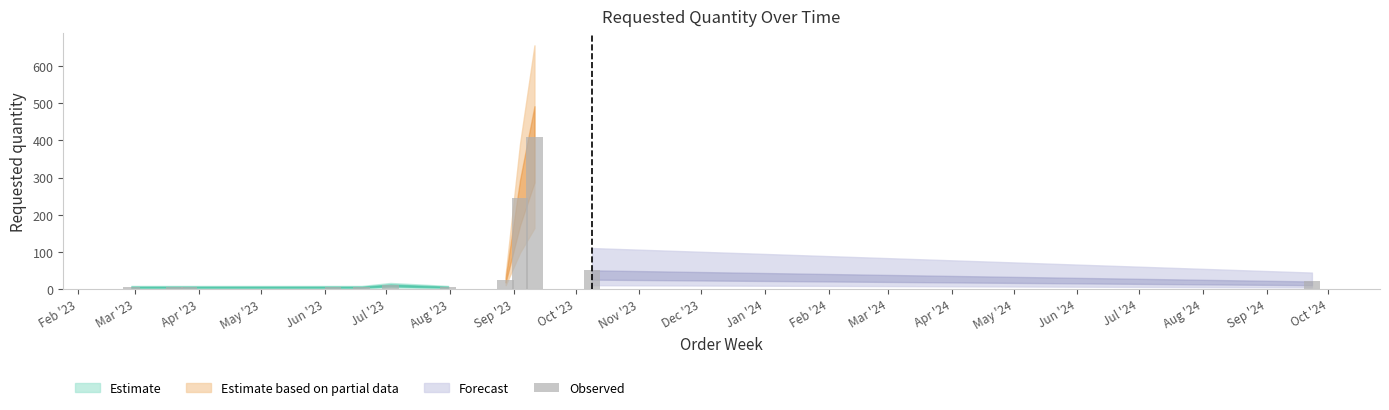

Rank the categories by value from lowest to highest.

2023-02-27, 2023-03-20, 2023-03-27, 2023-06-05, 2023-06-19, 2023-07-31, 2023-07-03, 2024-09-23, 2023-08-28, 2023-10-09, 2023-09-04, 2023-09-11